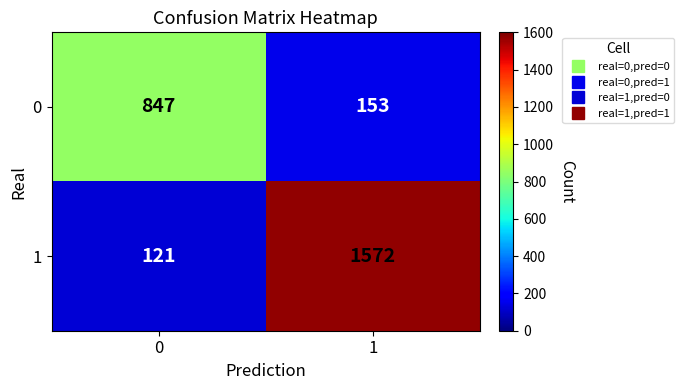

What is the total value across all series at 1?

1725